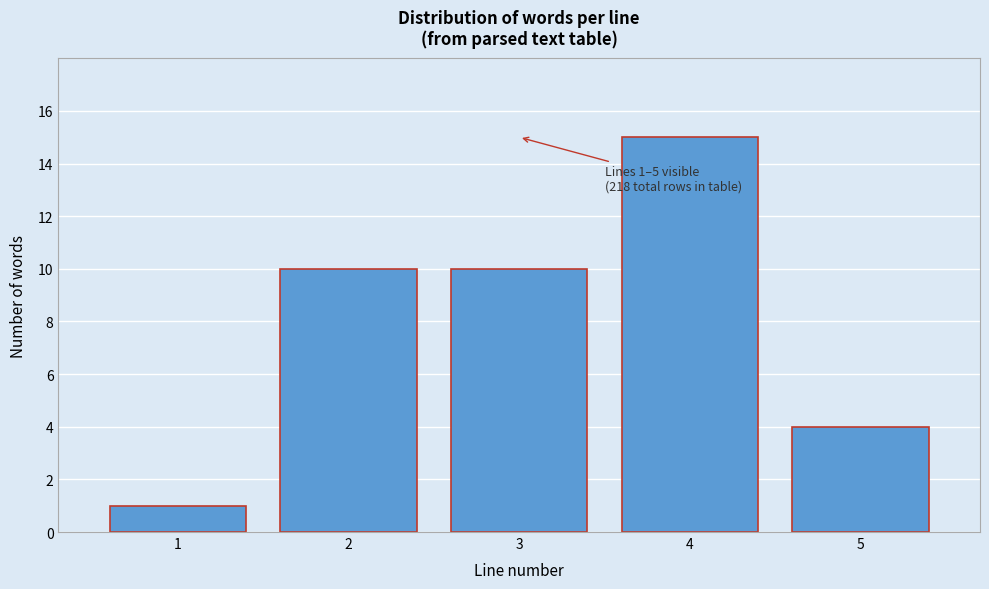

Reading right to left, what are all the values shown in this chart?

5=4	4=15	3=10	2=10	1=1